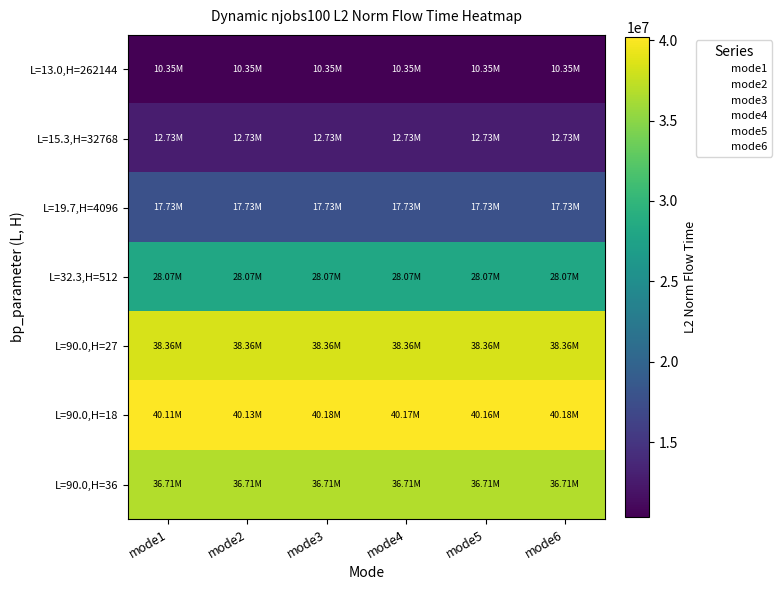

Reading left to right, list all the values displayed in this chart.

L=13.0,H=262144: mode1=10354439.2	mode2=10354439.2	mode3=10354439.2	mode4=10354439.2	mode5=10354439.2	mode6=10354439.2
L=15.3,H=32768: mode1=12732034.8	mode2=12732034.8	mode3=12732034.8	mode4=12732034.8	mode5=12732034.8	mode6=12732034.8
L=19.7,H=4096: mode1=17727057.7	mode2=17727057.7	mode3=17727057.7	mode4=17727057.7	mode5=17727057.7	mode6=17727057.7
L=32.3,H=512: mode1=28068164.9	mode2=28068164.9	mode3=28068164.9	mode4=28068164.9	mode5=28068164.9	mode6=28068164.9
L=90.0,H=27: mode1=38360283.0	mode2=38360283.0	mode3=38360283.0	mode4=38360283.0	mode5=38360283.0	mode6=38360283.0
L=90.0,H=18: mode1=40110581.5	mode2=40131301.7	mode3=40180360.0	mode4=40171120.8	mode5=40158309.4	mode6=40180360.0
L=90.0,H=36: mode1=36714488.9	mode2=36714488.9	mode3=36714488.9	mode4=36714488.9	mode5=36714488.9	mode6=36714488.9